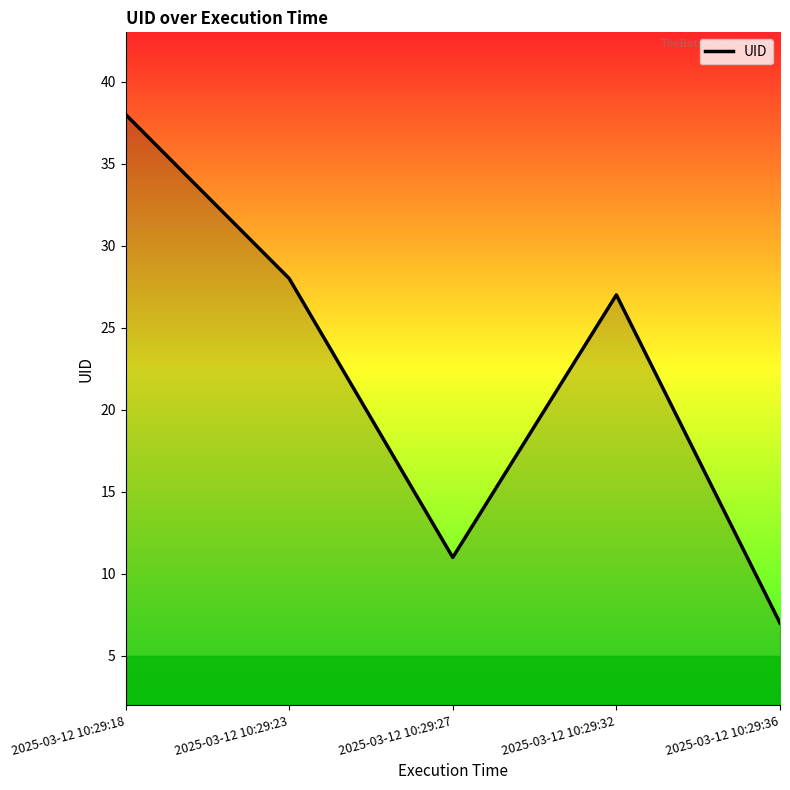

List the labels in order of value, smallest first.

2025-03-12 10:29:36, 2025-03-12 10:29:27, 2025-03-12 10:29:32, 2025-03-12 10:29:23, 2025-03-12 10:29:18